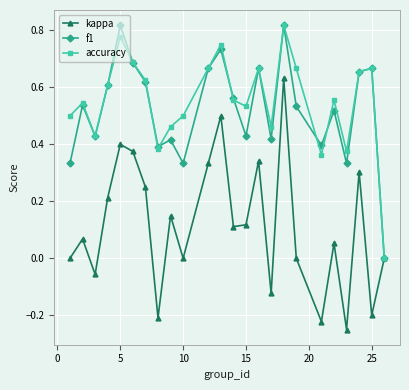

How many interior local peaks does the f1 series have?

8